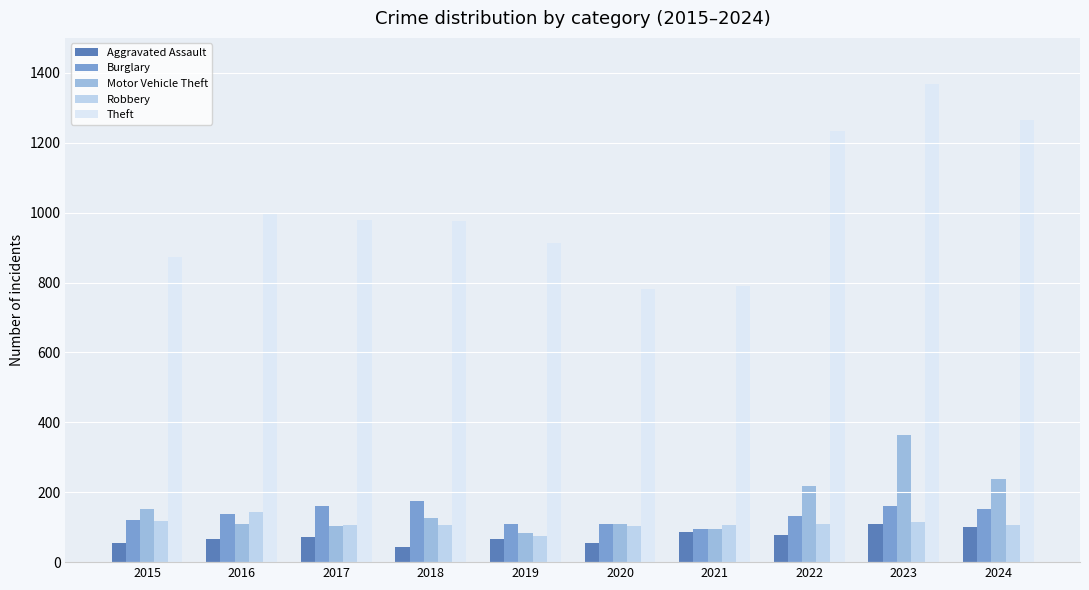

What is the approximate value of Theft at 2021?

791